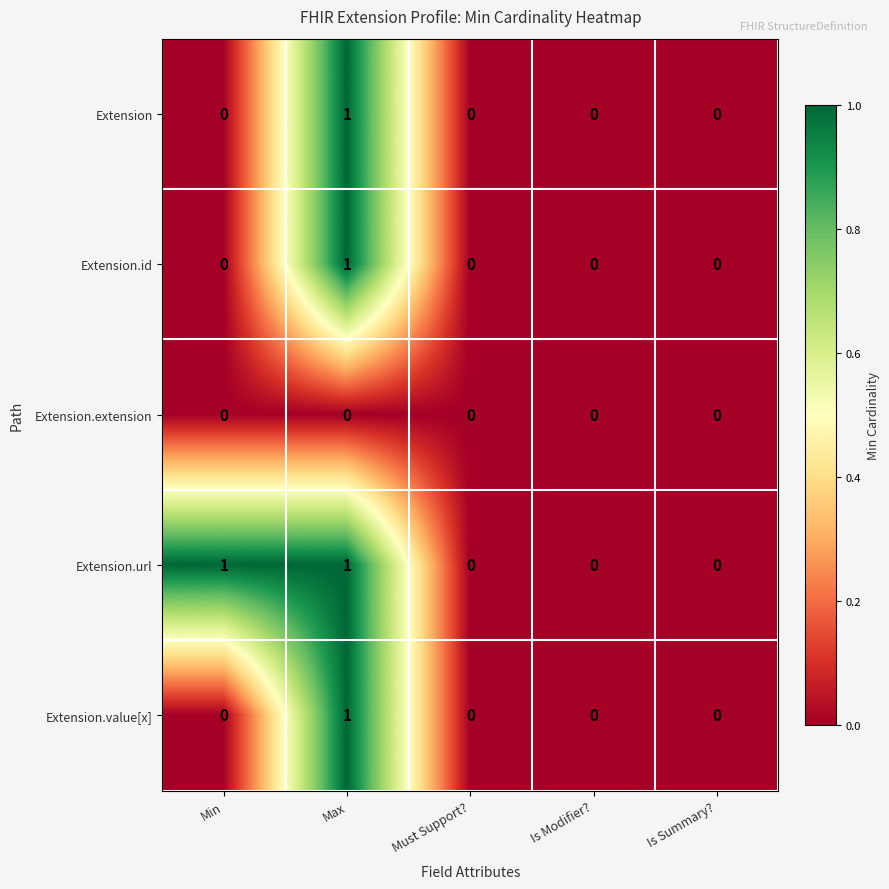

How many distinct data groups are displayed?

5